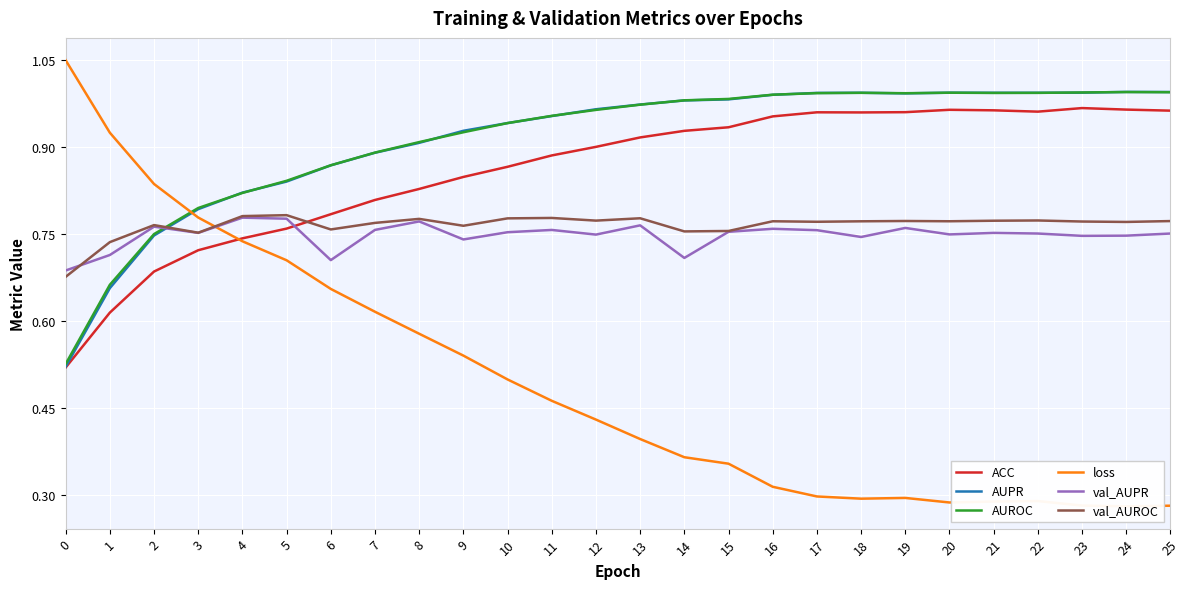

Reading right to left, extract all data points from this chart.

ACC: 25=1.0	24=1.0	23=1.0	22=1.0	21=1.0	20=1.0	19=1.0	18=1.0	17=1.0	16=1.0	15=0.9	14=0.9	13=0.9	12=0.9	11=0.9	10=0.9	9=0.8	8=0.8	7=0.8	6=0.8	5=0.8	4=0.7	3=0.7	2=0.7	1=0.6	0=0.5
AUPR: 25=1.0	24=1.0	23=1.0	22=1.0	21=1.0	20=1.0	19=1.0	18=1.0	17=1.0	16=1.0	15=1.0	14=1.0	13=1.0	12=1.0	11=1.0	10=0.9	9=0.9	8=0.9	7=0.9	6=0.9	5=0.8	4=0.8	3=0.8	2=0.7	1=0.7	0=0.5
AUROC: 25=1.0	24=1.0	23=1.0	22=1.0	21=1.0	20=1.0	19=1.0	18=1.0	17=1.0	16=1.0	15=1.0	14=1.0	13=1.0	12=1.0	11=1.0	10=0.9	9=0.9	8=0.9	7=0.9	6=0.9	5=0.8	4=0.8	3=0.8	2=0.7	1=0.7	0=0.5
loss: 25=0.3	24=0.3	23=0.3	22=0.3	21=0.3	20=0.3	19=0.3	18=0.3	17=0.3	16=0.3	15=0.4	14=0.4	13=0.4	12=0.4	11=0.5	10=0.5	9=0.5	8=0.6	7=0.6	6=0.7	5=0.7	4=0.7	3=0.8	2=0.8	1=0.9	0=1.0
val_AUPR: 25=0.8	24=0.7	23=0.7	22=0.8	21=0.8	20=0.7	19=0.8	18=0.7	17=0.8	16=0.8	15=0.8	14=0.7	13=0.8	12=0.7	11=0.8	10=0.8	9=0.7	8=0.8	7=0.8	6=0.7	5=0.8	4=0.8	3=0.8	2=0.8	1=0.7	0=0.7
val_AUROC: 25=0.8	24=0.8	23=0.8	22=0.8	21=0.8	20=0.8	19=0.8	18=0.8	17=0.8	16=0.8	15=0.8	14=0.8	13=0.8	12=0.8	11=0.8	10=0.8	9=0.8	8=0.8	7=0.8	6=0.8	5=0.8	4=0.8	3=0.8	2=0.8	1=0.7	0=0.7